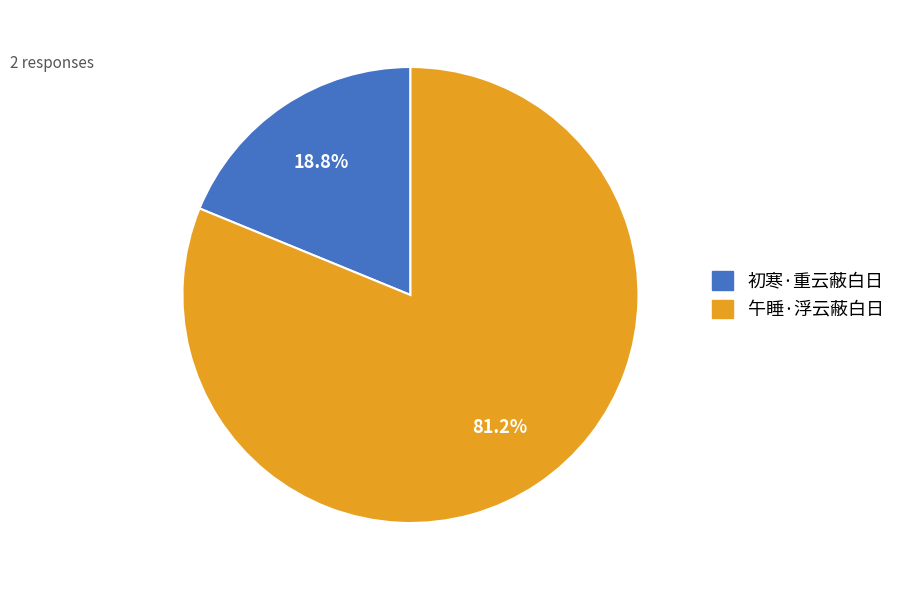

True or false: 午睡·浮云蔽白日 accounts for 81% of the total.

True